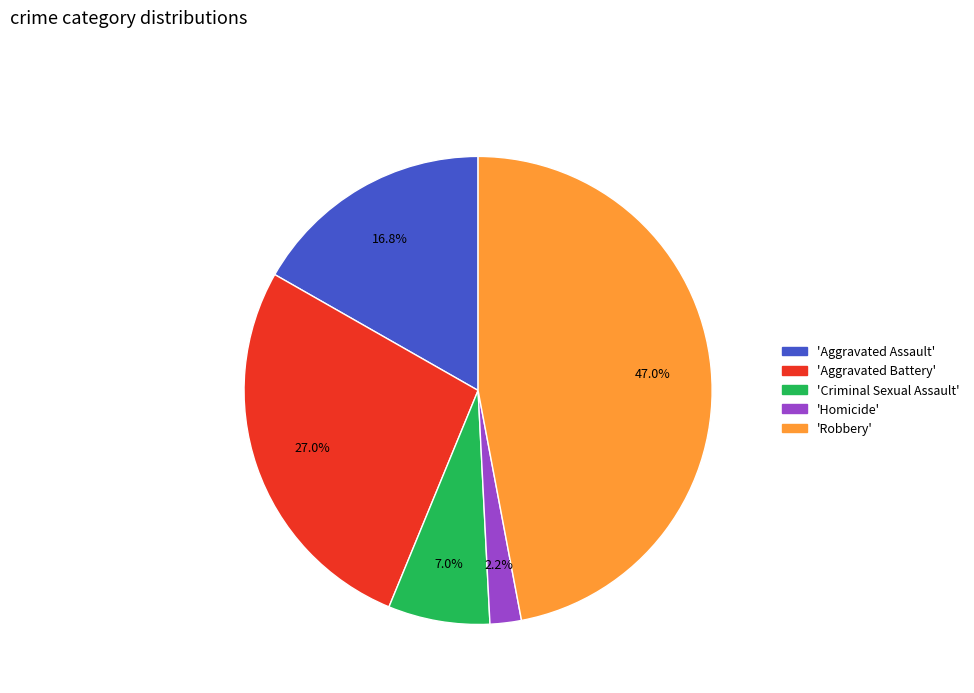

Is there any slice that represents more than half of the pie?

No